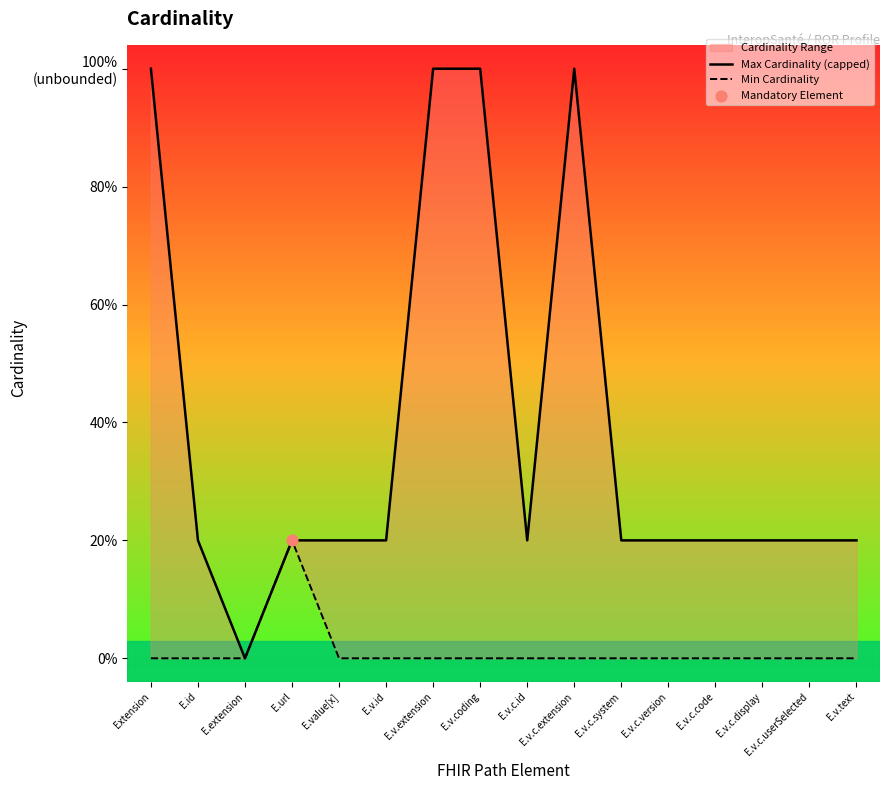

Is the value of Max Cardinality (capped) at E.id greater than the value of Min Cardinality at E.v.extension?

Yes